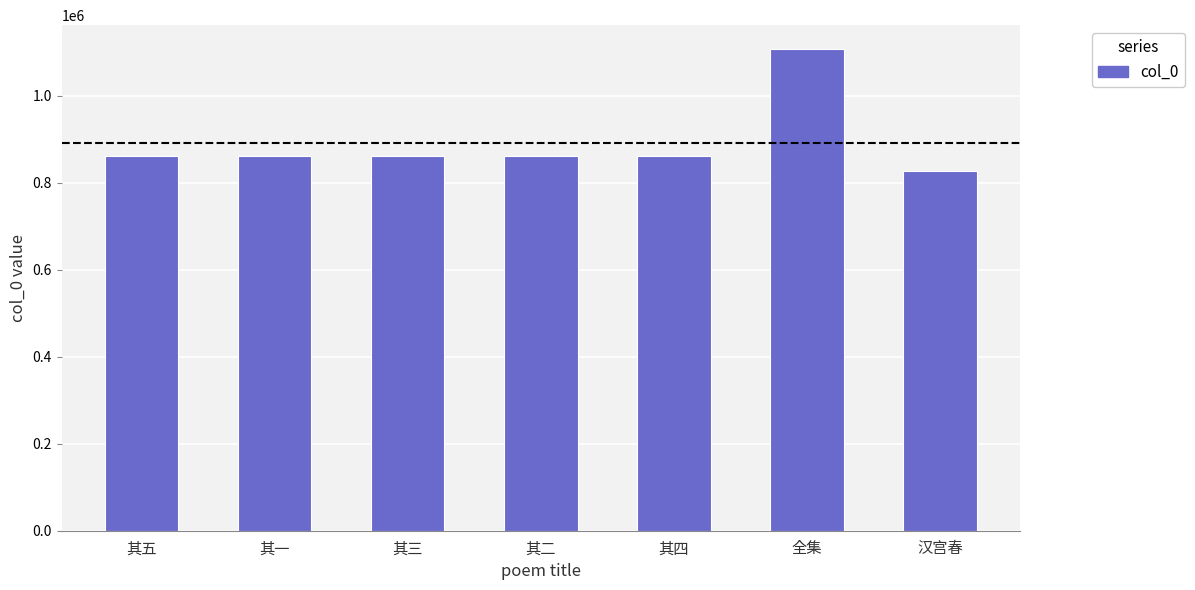

What is the label of the 6th bar from the left?

全集